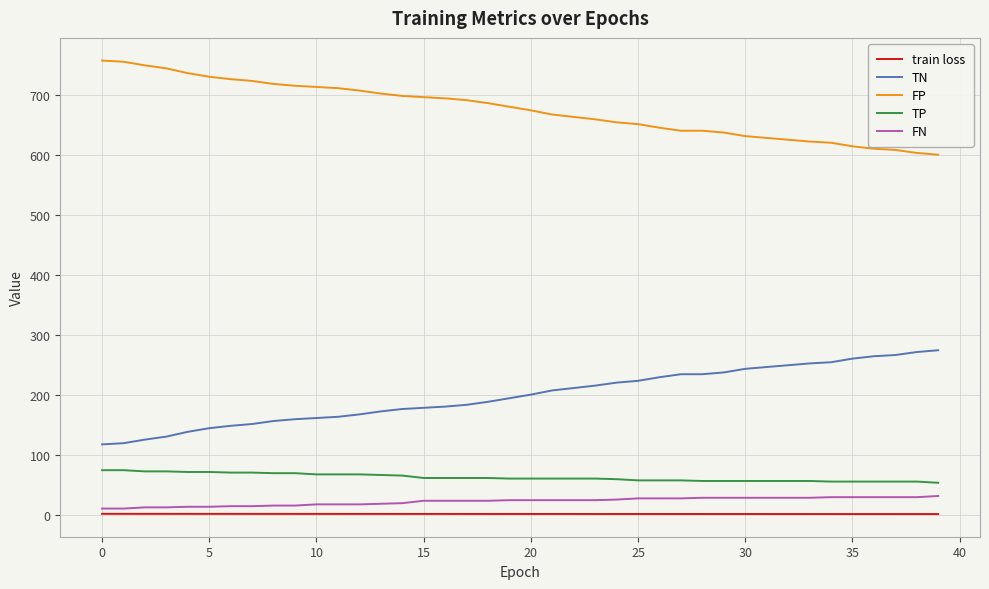

At how many categories does at least one series exceed 510?

40